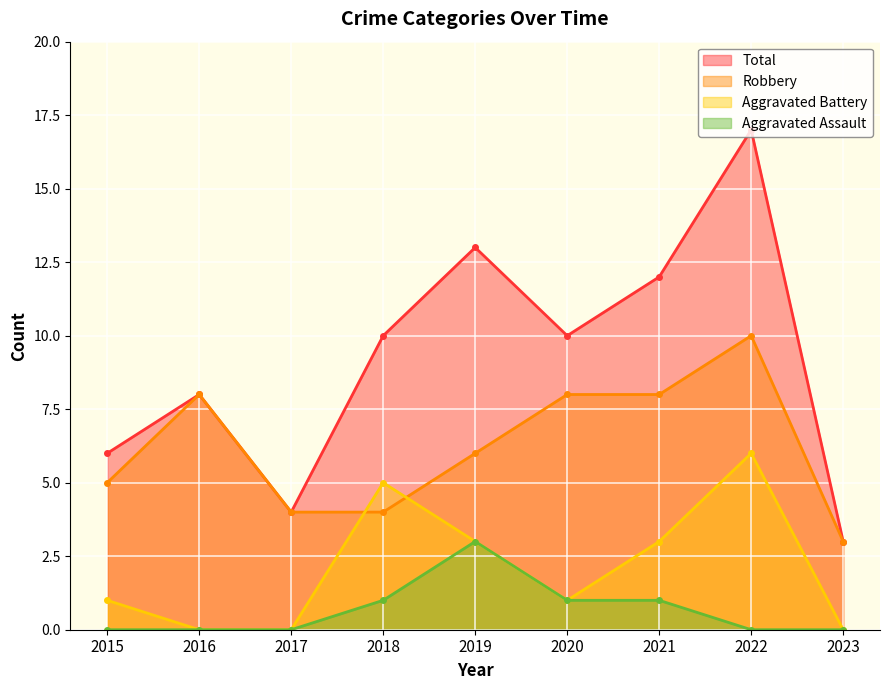

What is the difference between the maximum and minimum values in the Aggravated Battery series?

6